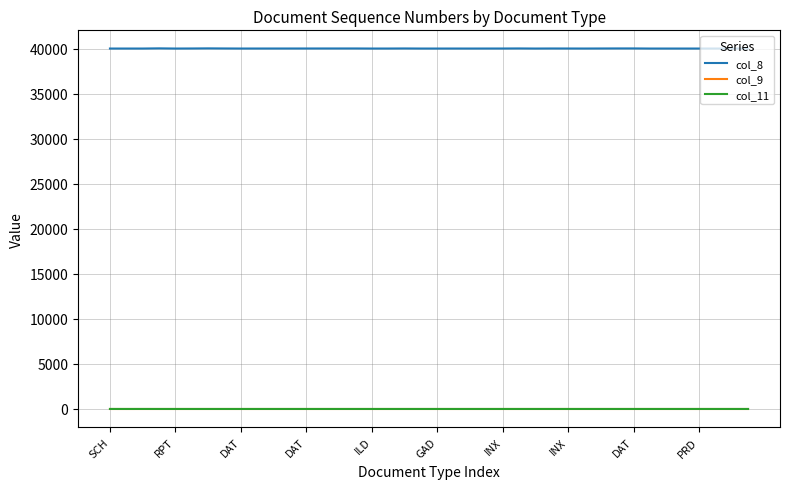

What is the average value of the col_9 series?

1